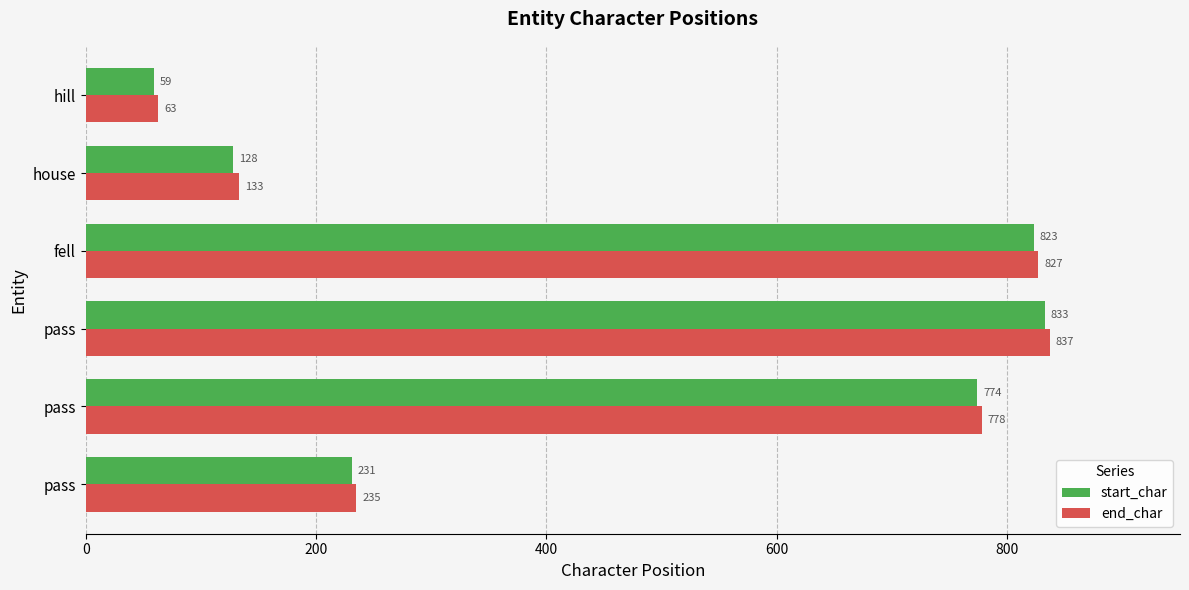

What are all the series names shown in the legend?

start_char, end_char